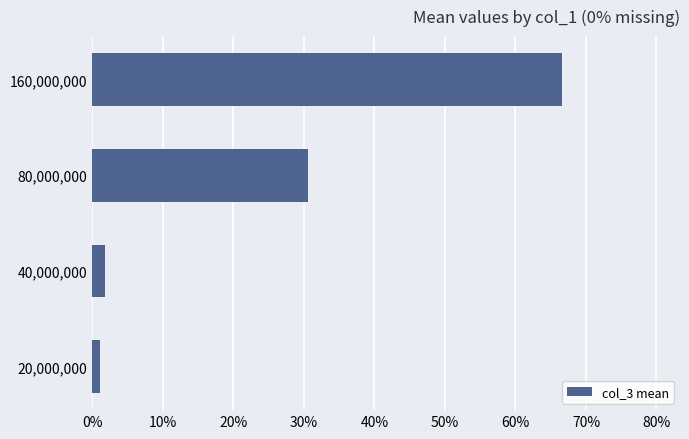

Are the bars horizontal?

Yes